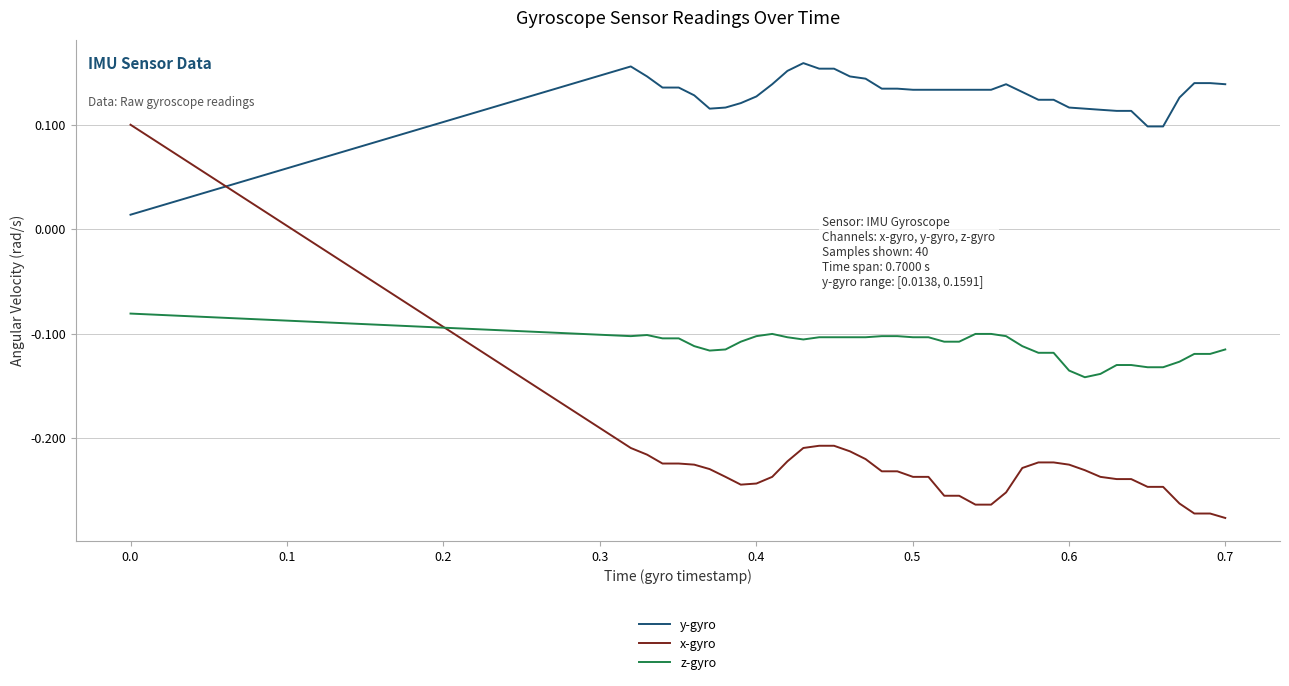

How many times do x-gyro and y-gyro cross each other?

1